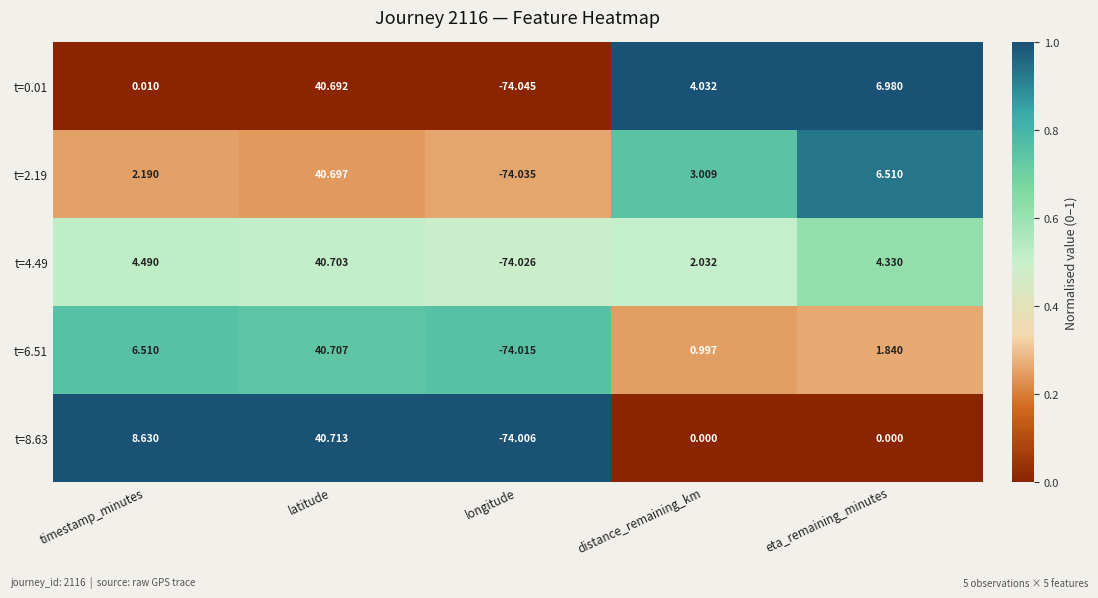

List the series in order of their peak value, highest first.

t=8.63, t=6.51, t=4.49, t=2.19, t=0.01